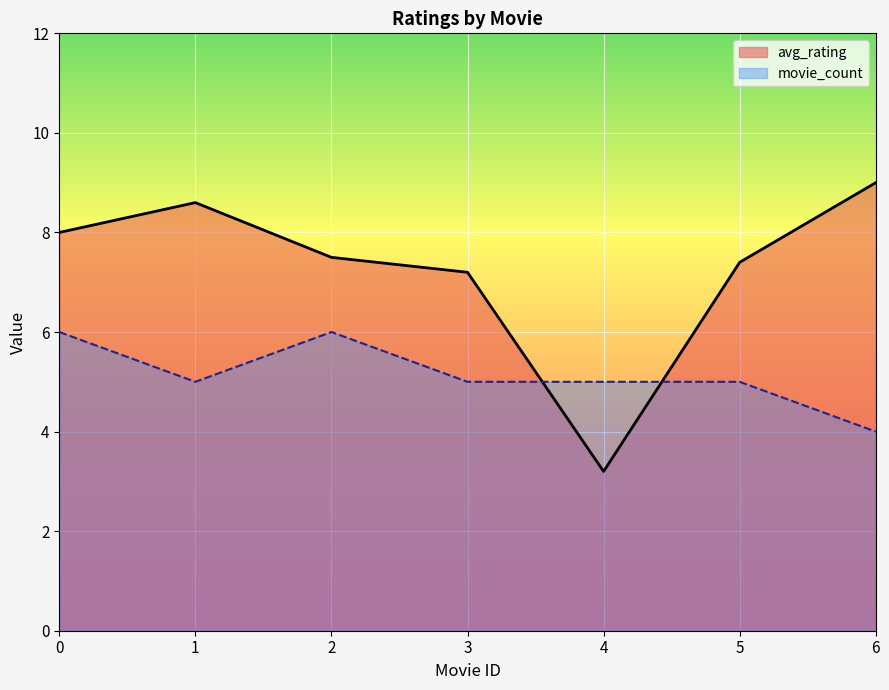

The movie_count series shows 4.0 at 7. True or false?

True